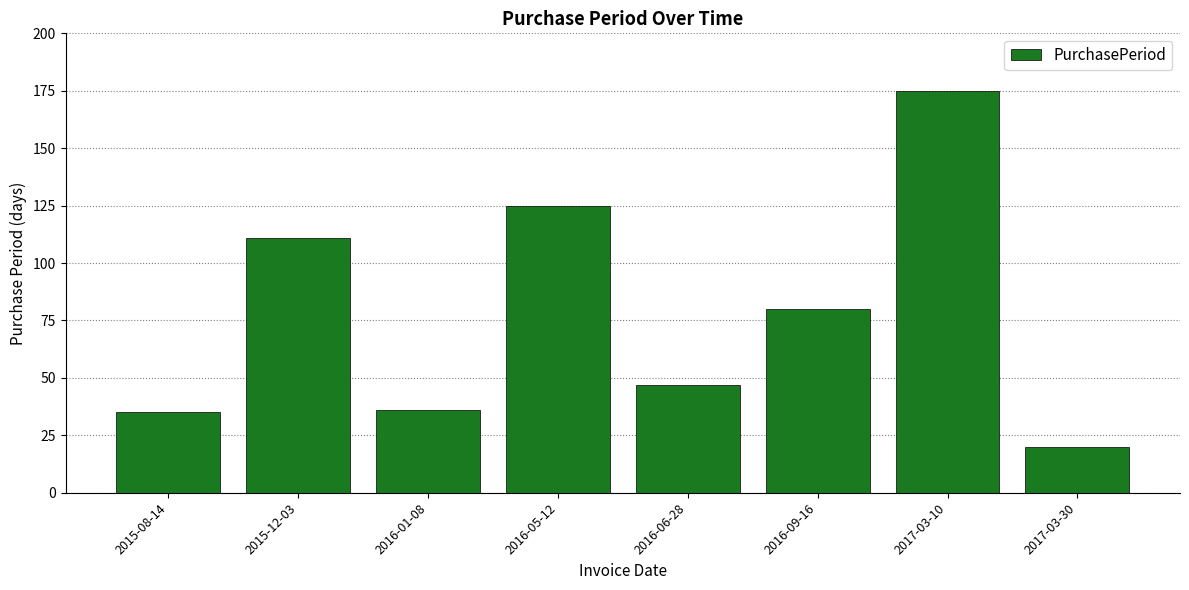

What is the difference between the values at 2016-01-08 and 2016-06-28?

11